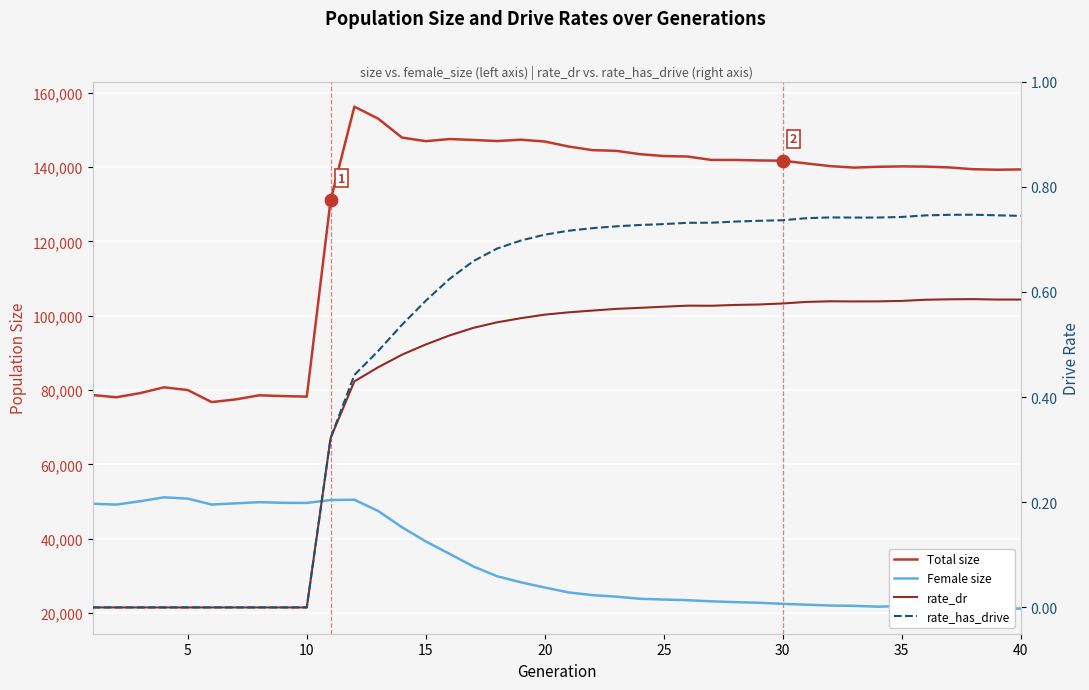

What are all the series names shown in the legend?

Total size, Female size, rate_dr, rate_has_drive